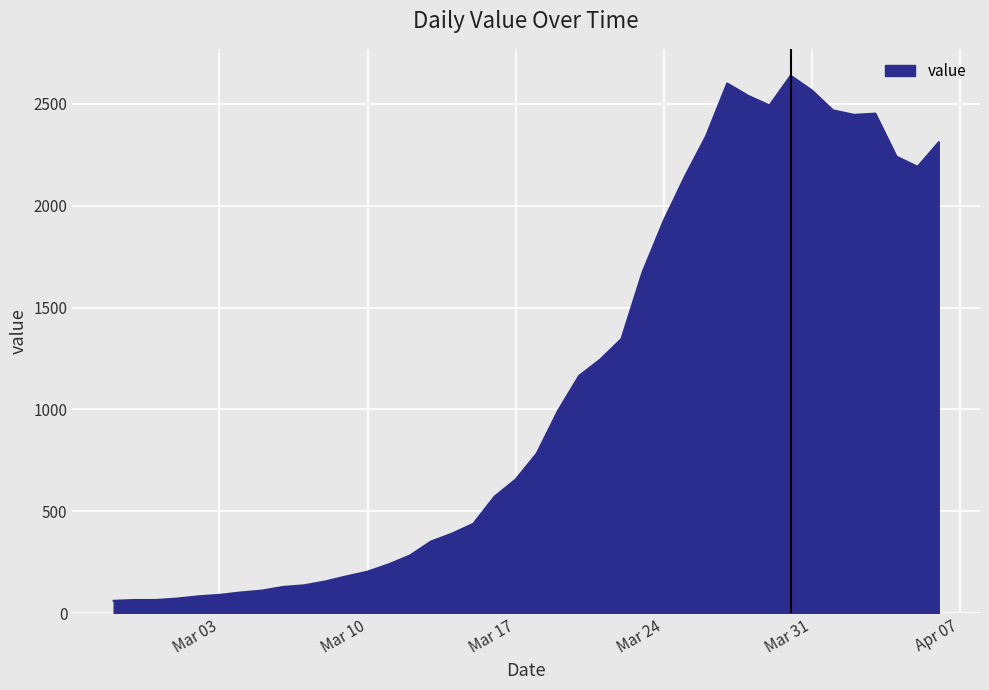

What is the difference between the maximum and minimum values?

2577